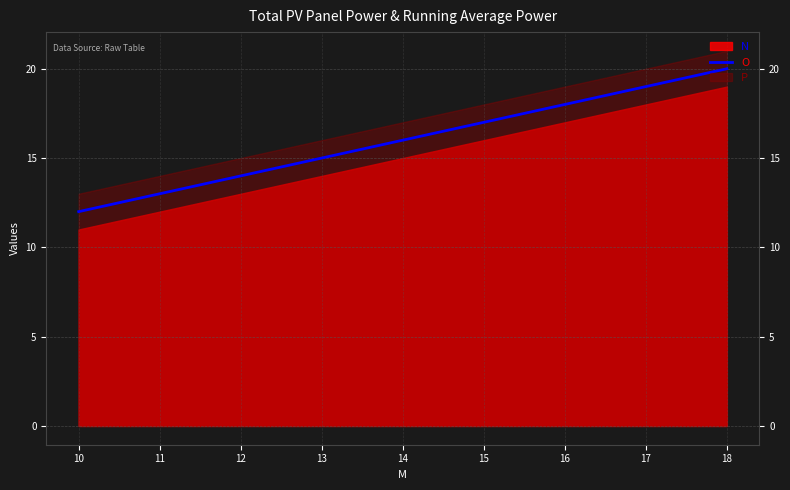

What is the maximum value shown in the chart?

20